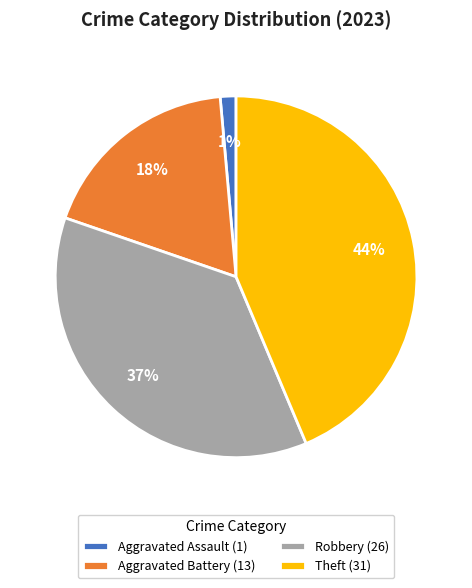

How many slices are in this pie chart?

4